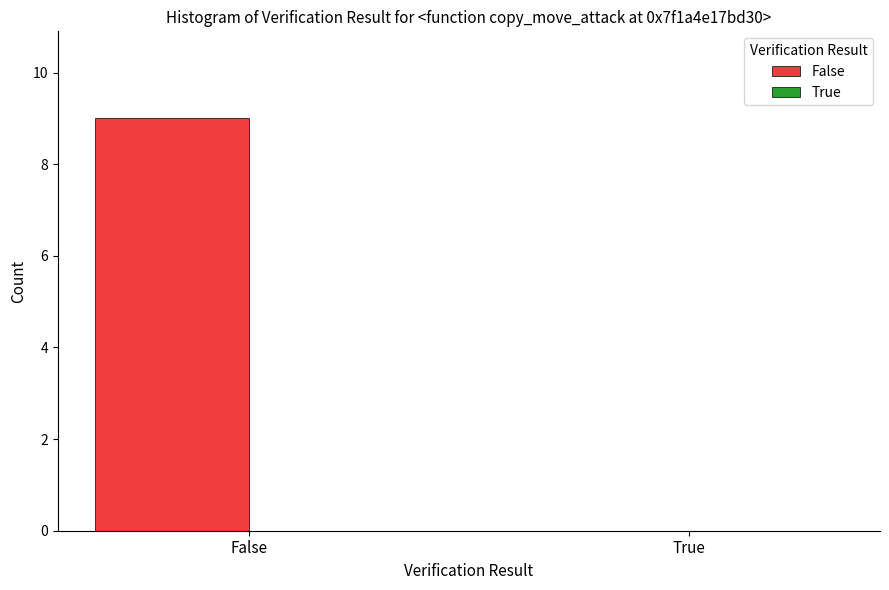

Between False and True, which is larger?

False